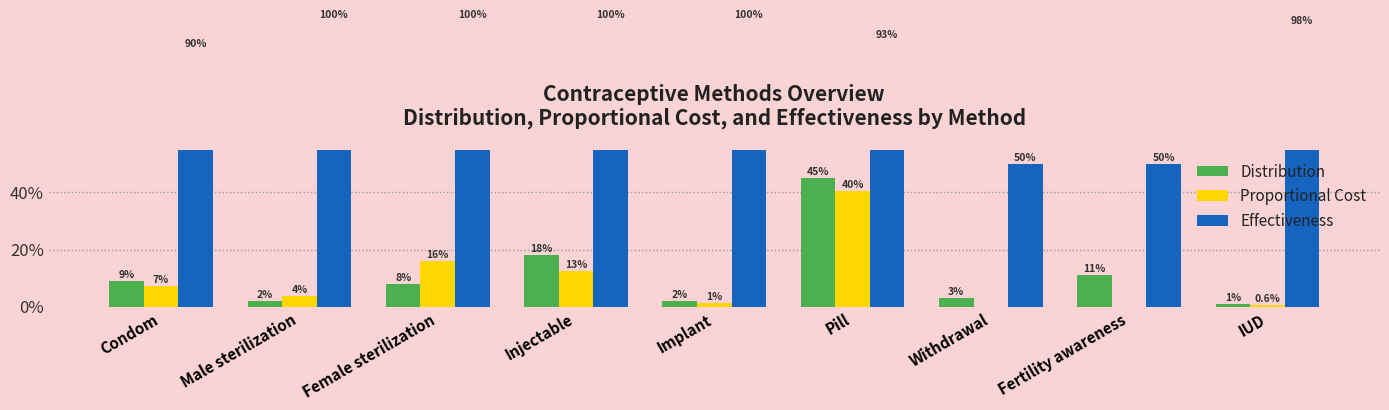

Reading right to left, extract all data points from this chart.

Distribution: 0.0	0.1	0.0	0.5	0.0	0.2	0.1	0.0	0.1
Proportional Cost: 0.0	0.0	0.0	0.4	0.0	0.1	0.2	0.0	0.1
Effectiveness: 1.0	0.5	0.5	0.9	1.0	1.0	1.0	1.0	0.9